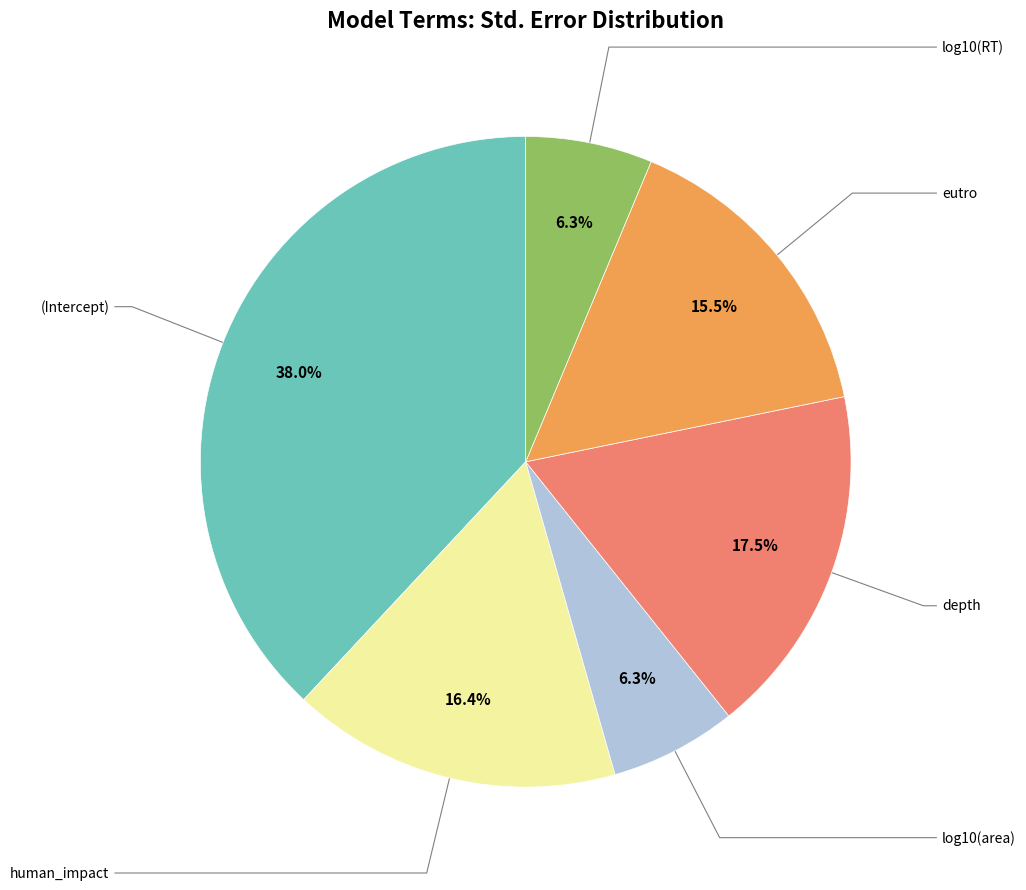

Does any single category account for the majority?

No